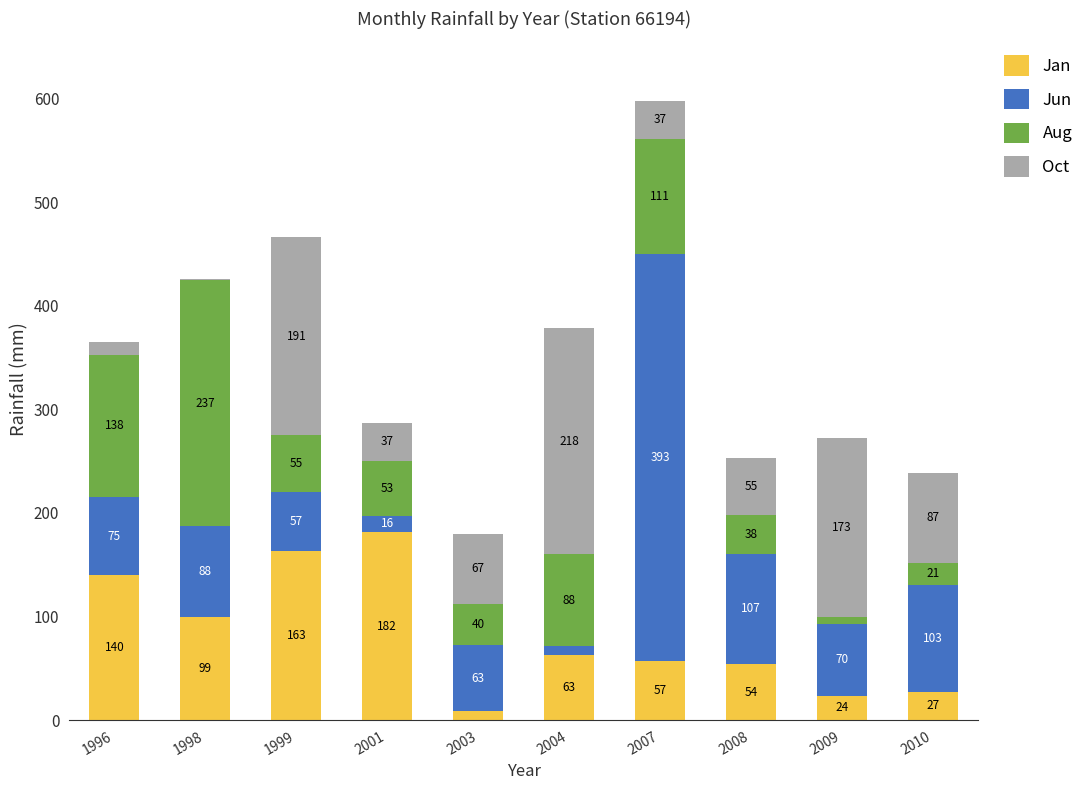

What is the highest value of the Jan series?

181.6